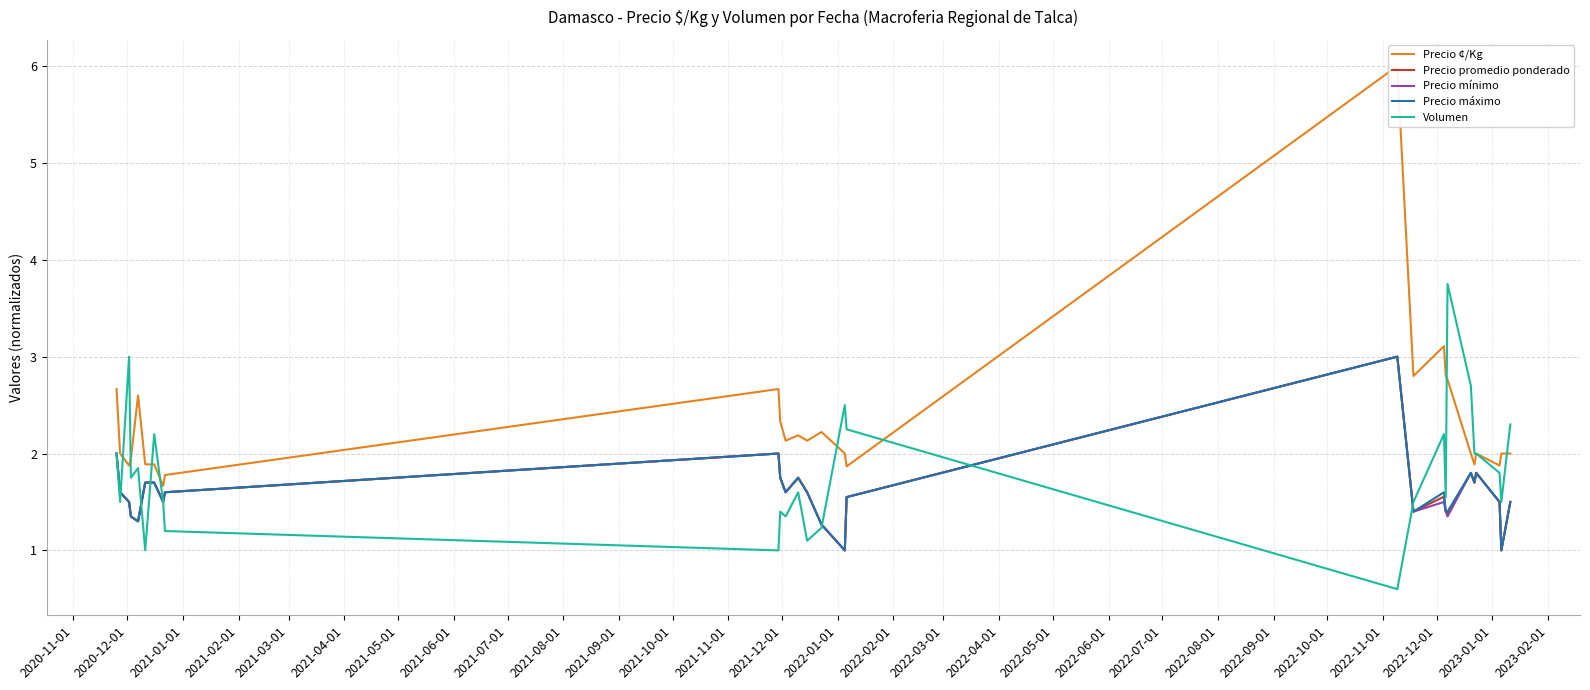

What is the lowest value of the Precio promedio ponderado series?

1.0